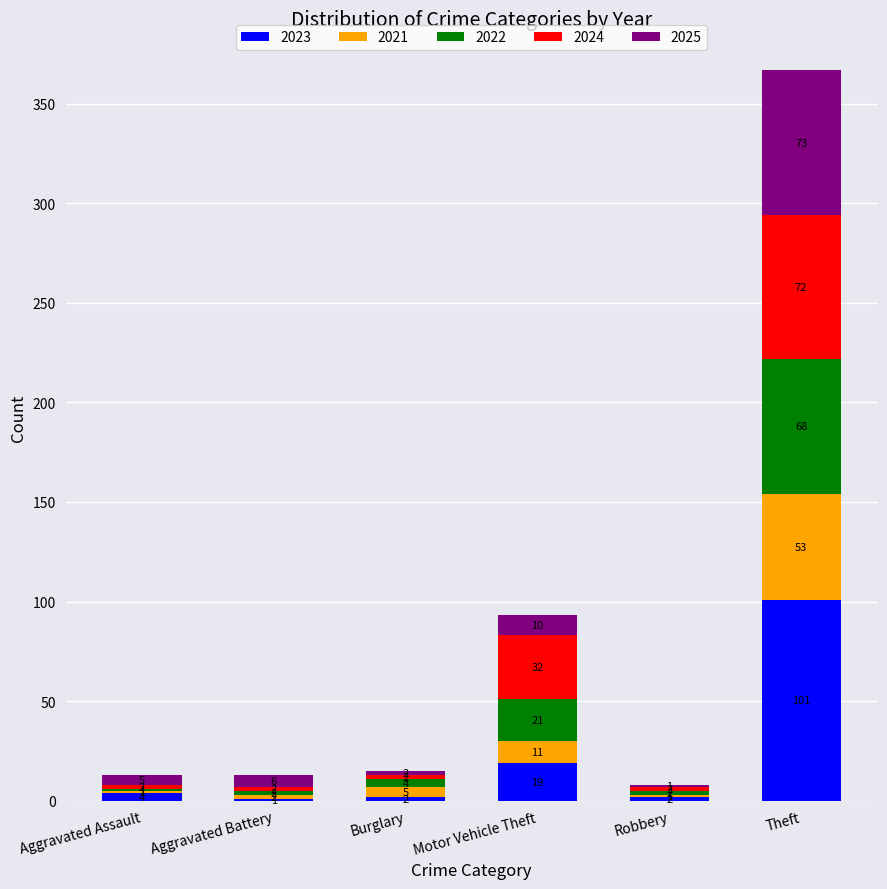

What is the maximum value for 2023?

101